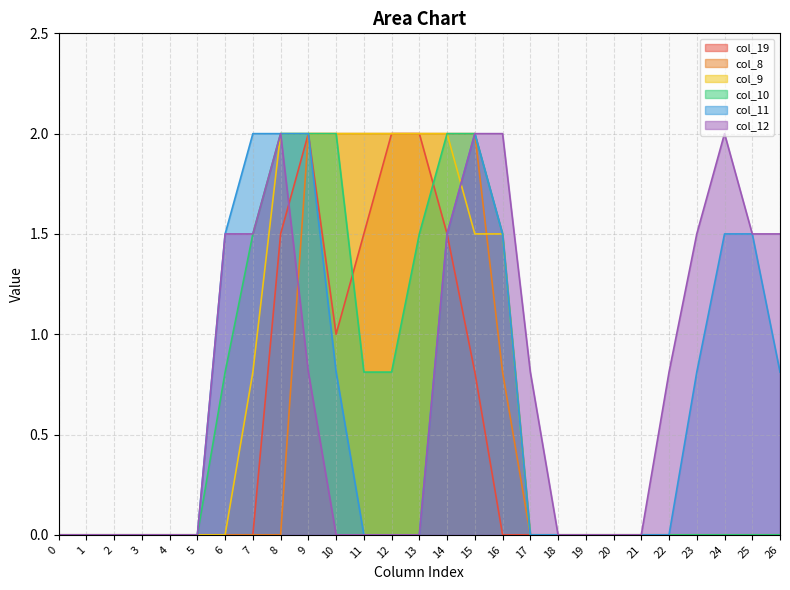

At 0, list the series in order from largest to smallest.

col_19, col_8, col_9, col_10, col_11, col_12